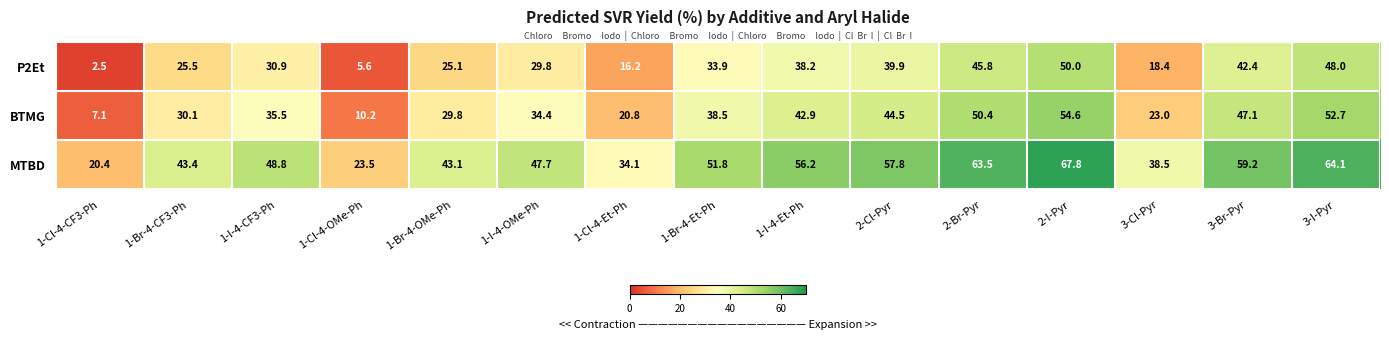

What is the difference between the BTMG values at 1-Br-4-Et-Ph and 1-Br-4-OMe-Ph?

8.7